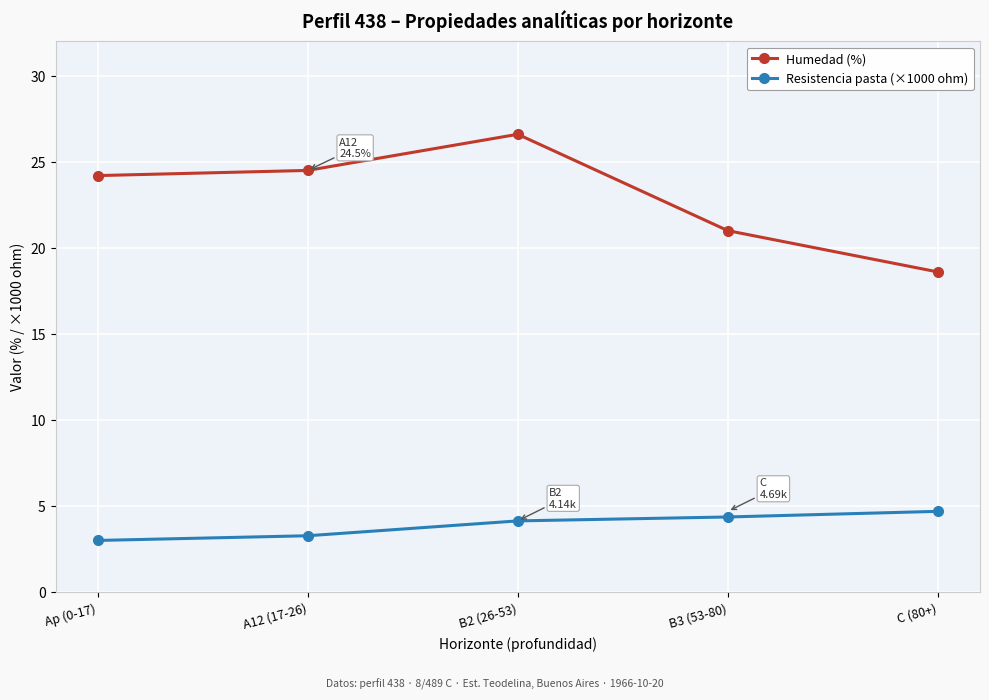

Which label corresponds to the largest value in the chart?

B2 (26-53)